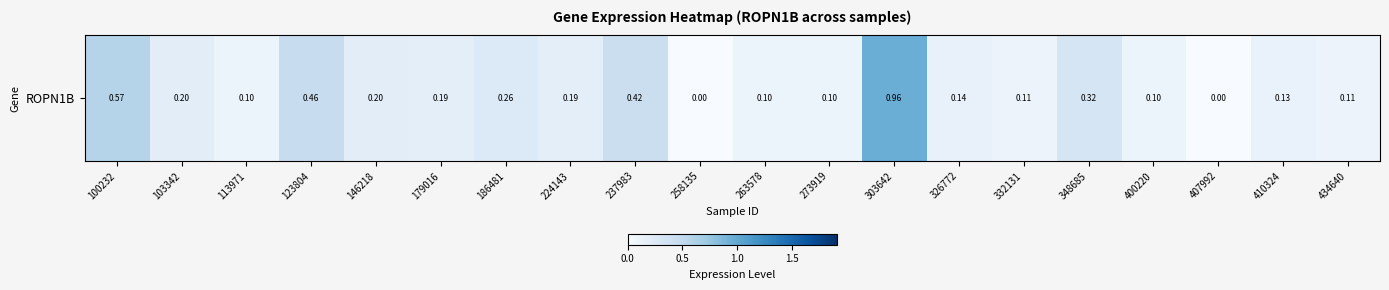

Is it true that the value at 179016 is 0.0?

False